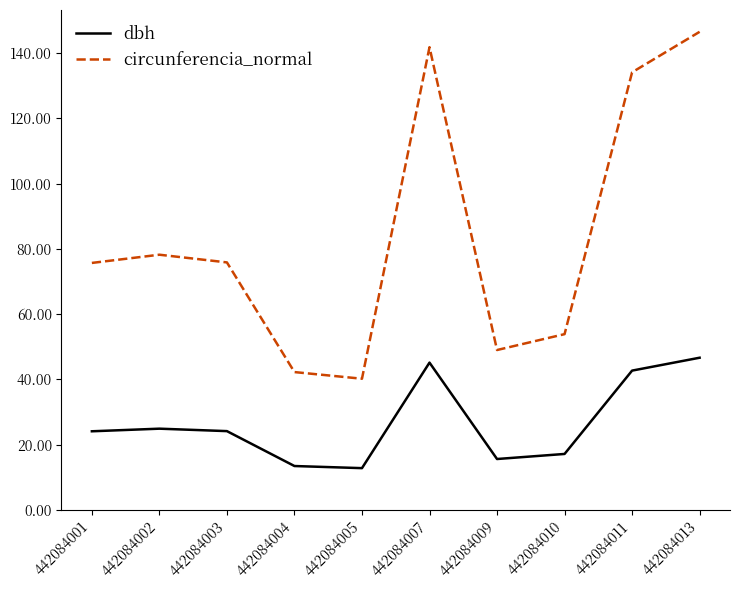

Which series changed the most between 442084005 and 442084013?

circunferencia_normal